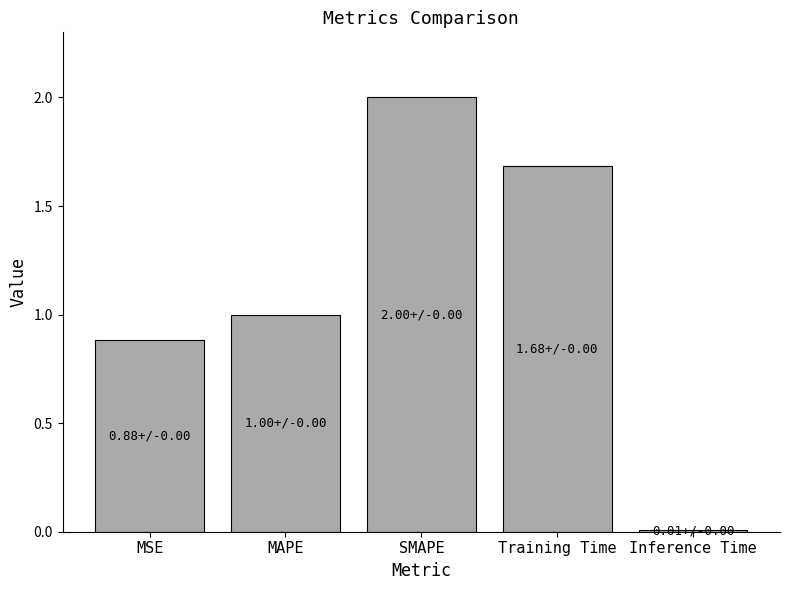

Approximately how many times larger is the value at Training Time compared to MAPE?

1.7